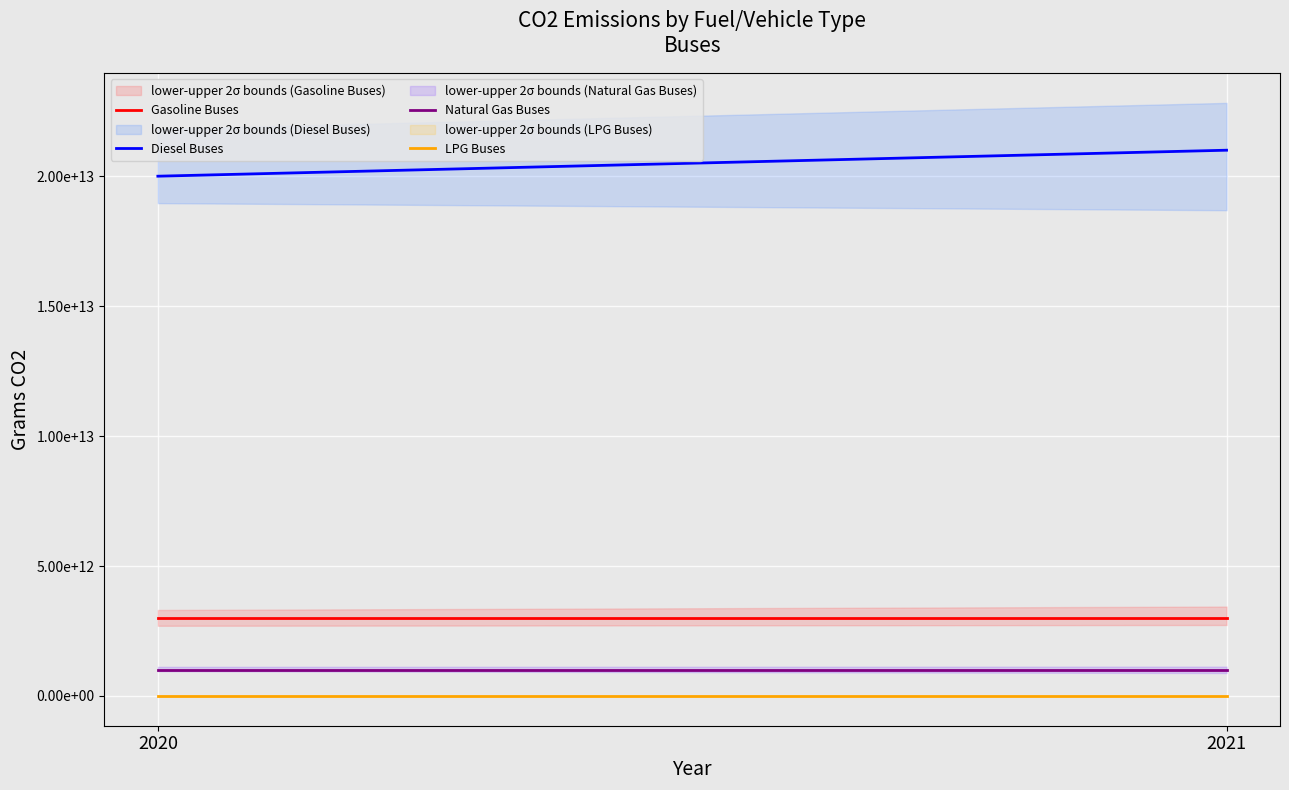

What is the spread (max minus min) of values at 2020?

20000000000000